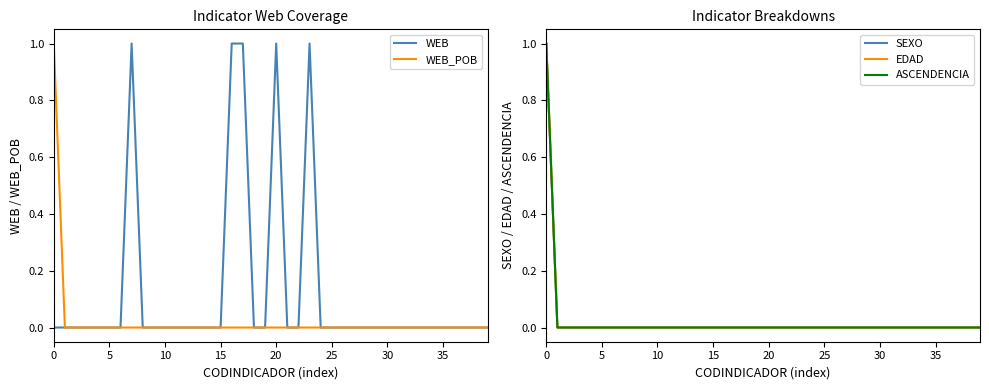

What is the sum of all EDAD values?

1